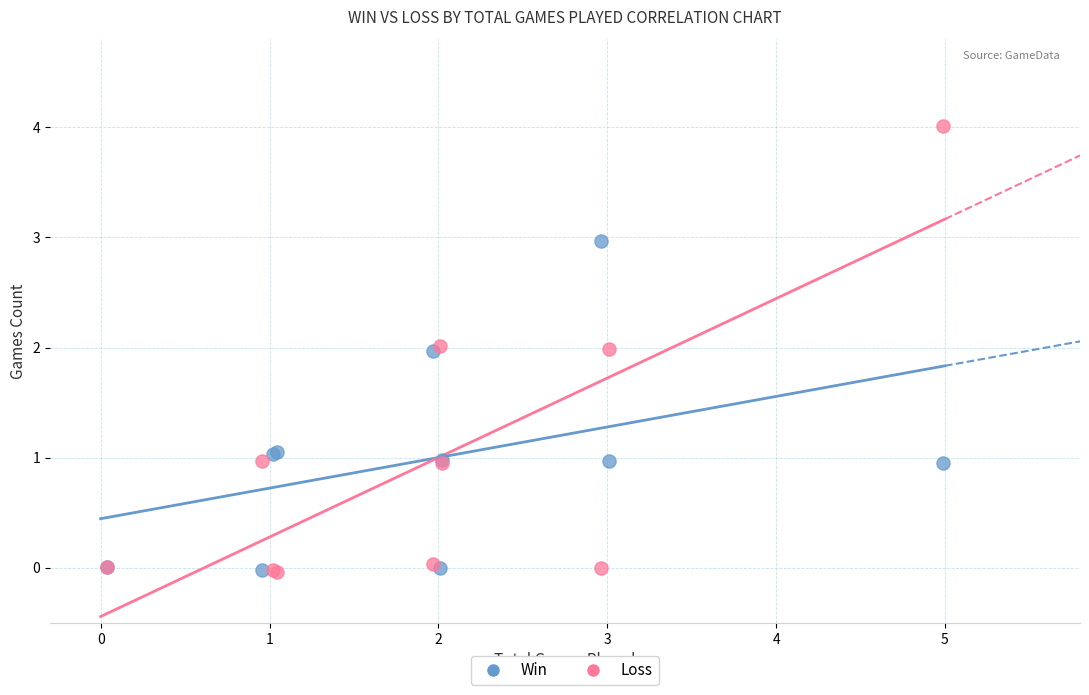

Which series has the widest spread of Y values?

Loss